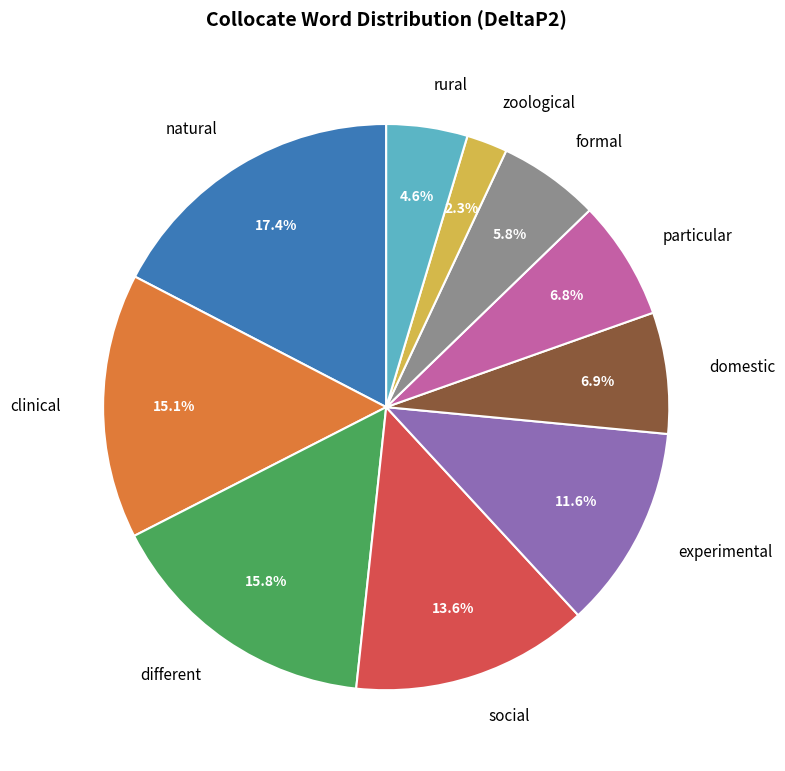

Combined, what portion of the pie is zoological and social?

15.9%